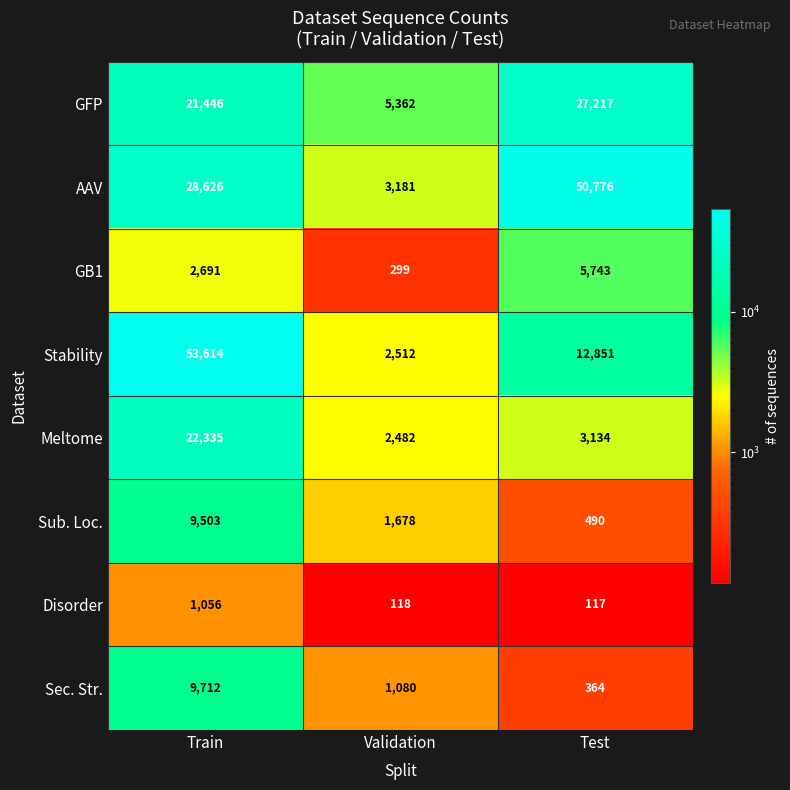

True or false: Stability has a value of 91321 at Train.

False